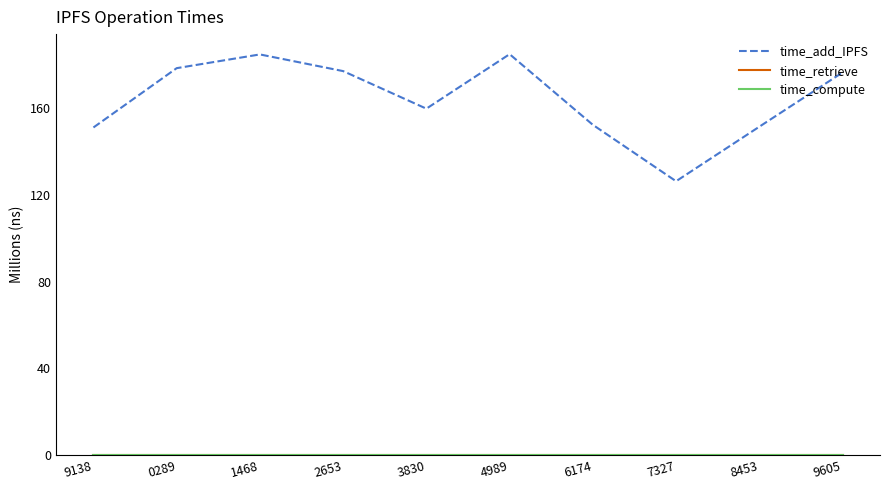

Does the chart have visible grid lines?

No